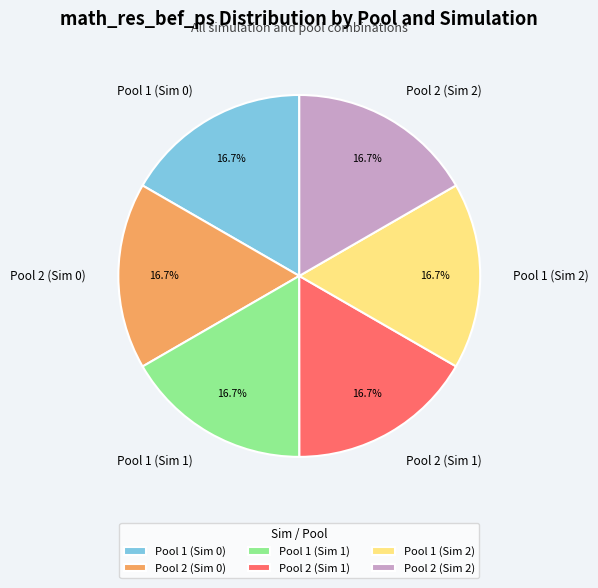

Does any single category account for the majority?

No